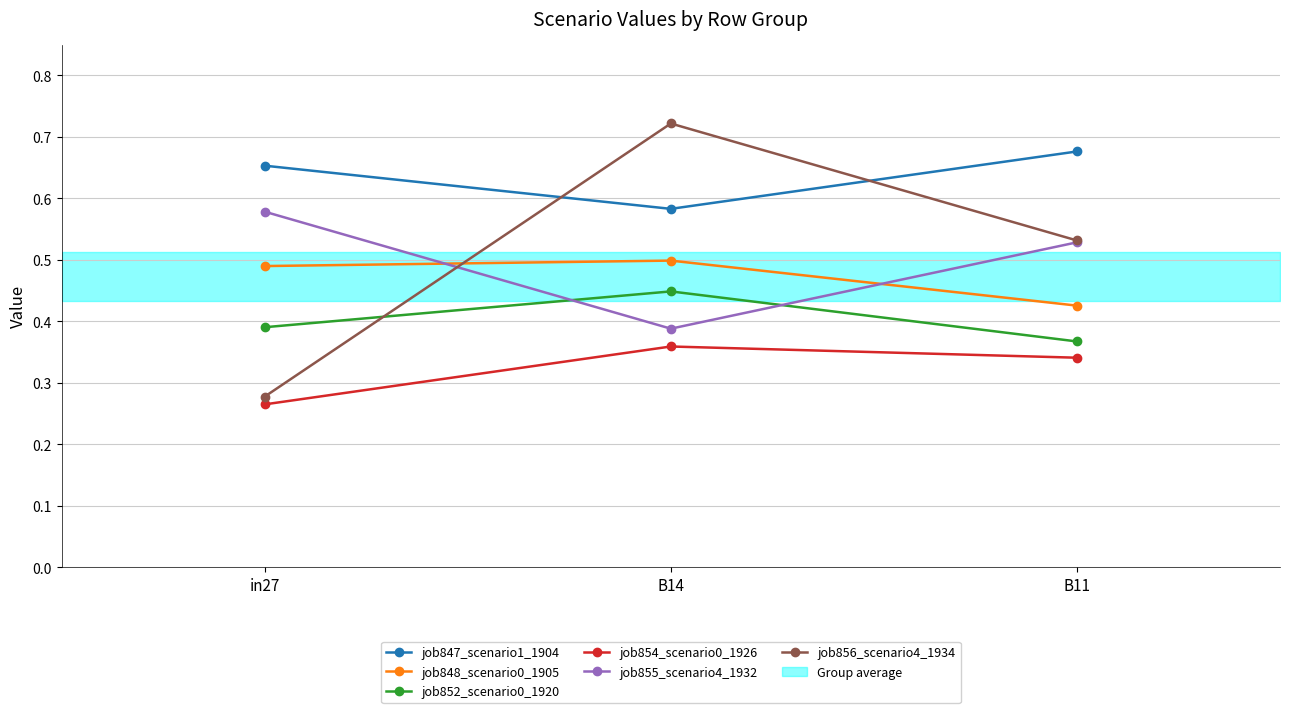

What is the sum of all job855_scenario4_1932 values?

1.5